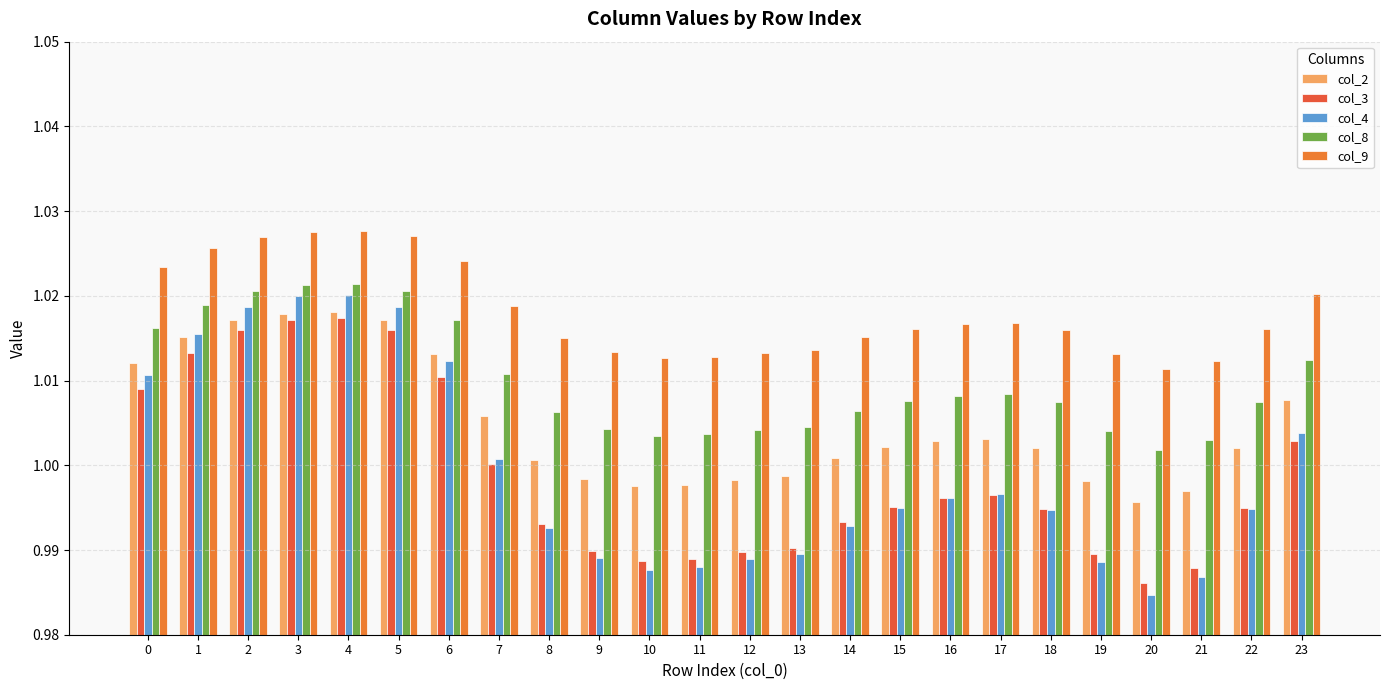

The col_8 series shows 1.5 at 16. True or false?

False